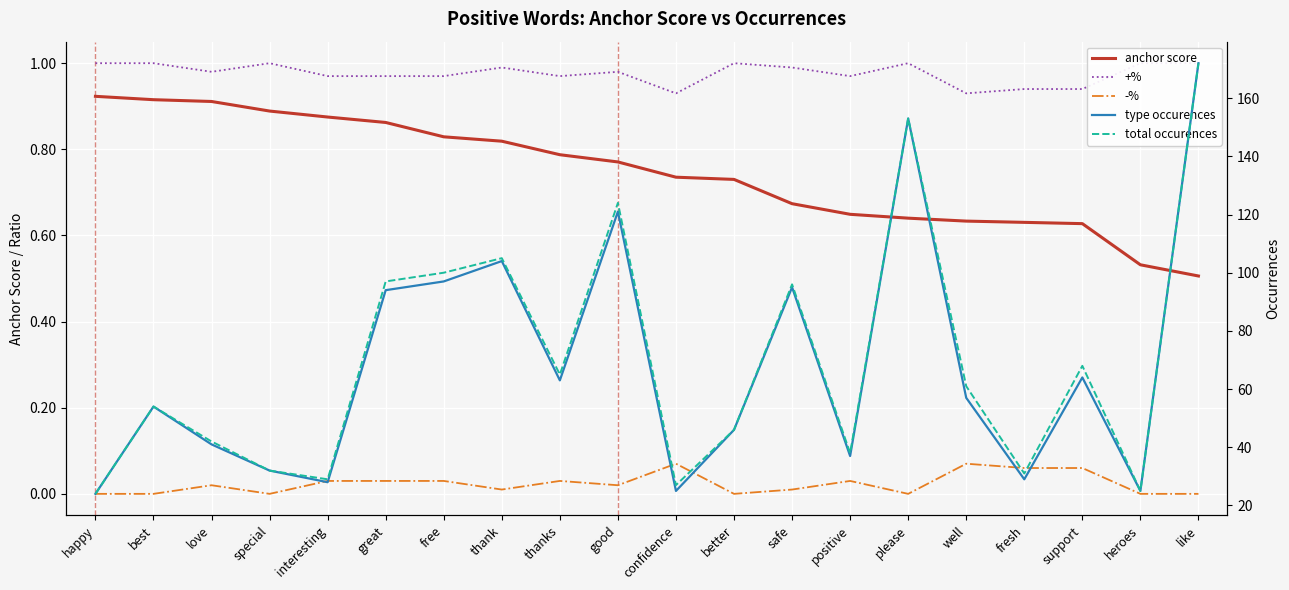

At which category is the sum across all series the highest?

like